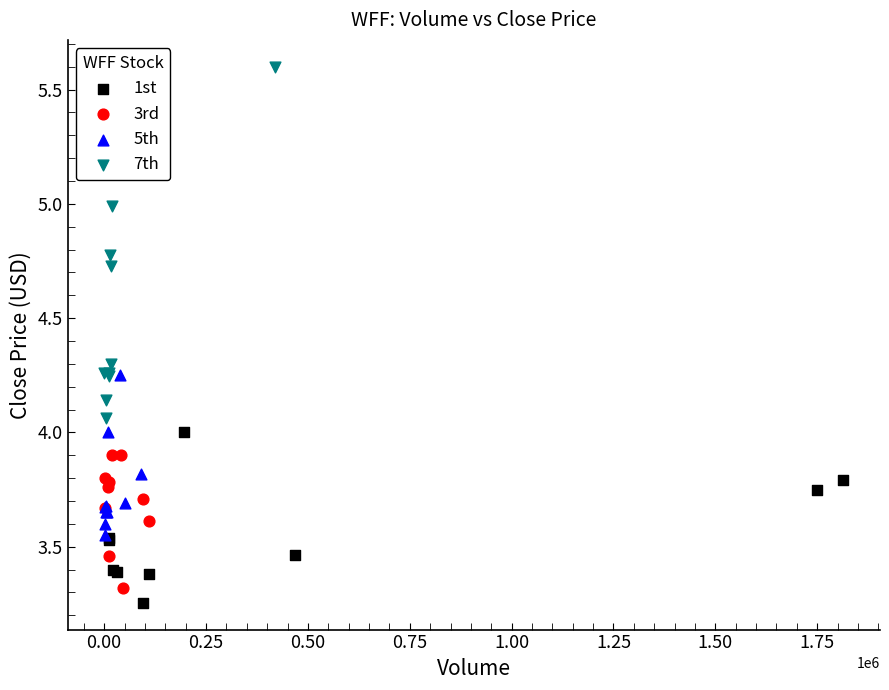

Which series has the widest spread of Y values?

7th